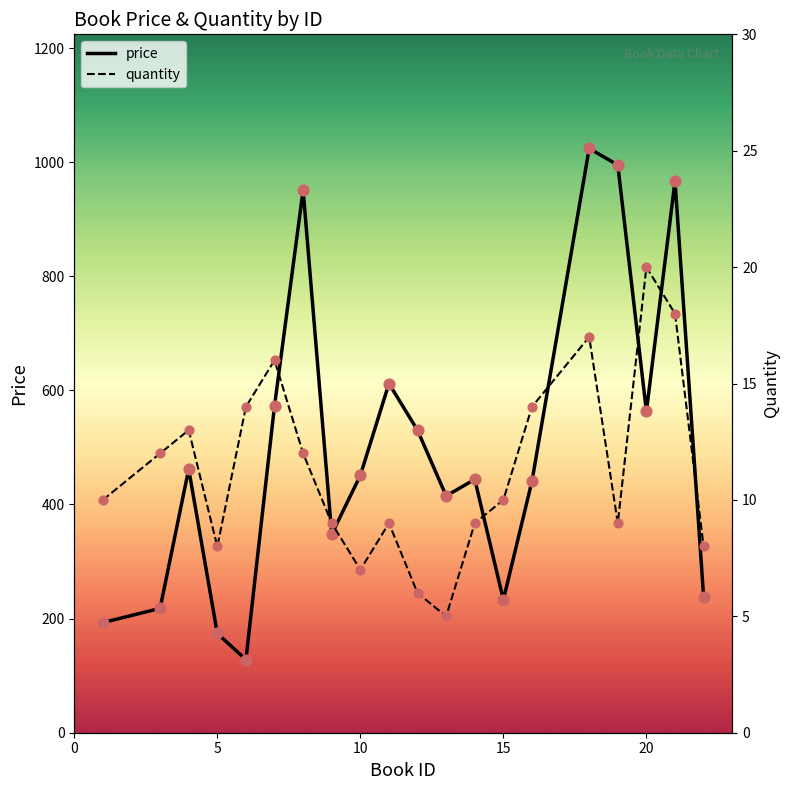

At how many categories does at least one series exceed 876?

4